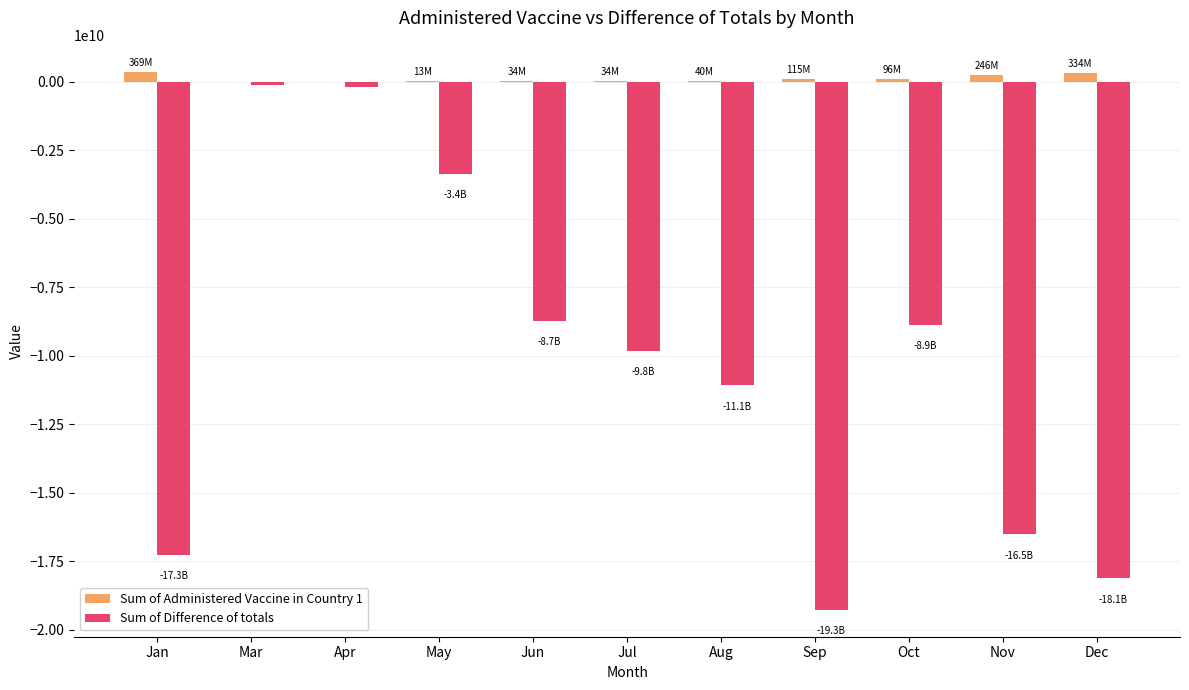

Between Jan and Oct, which series saw the biggest shift?

Sum of Difference of totals